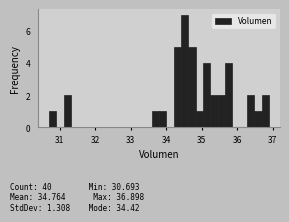

Read against the x-axis, roughly where is the centre of the tallest bar?

34.5